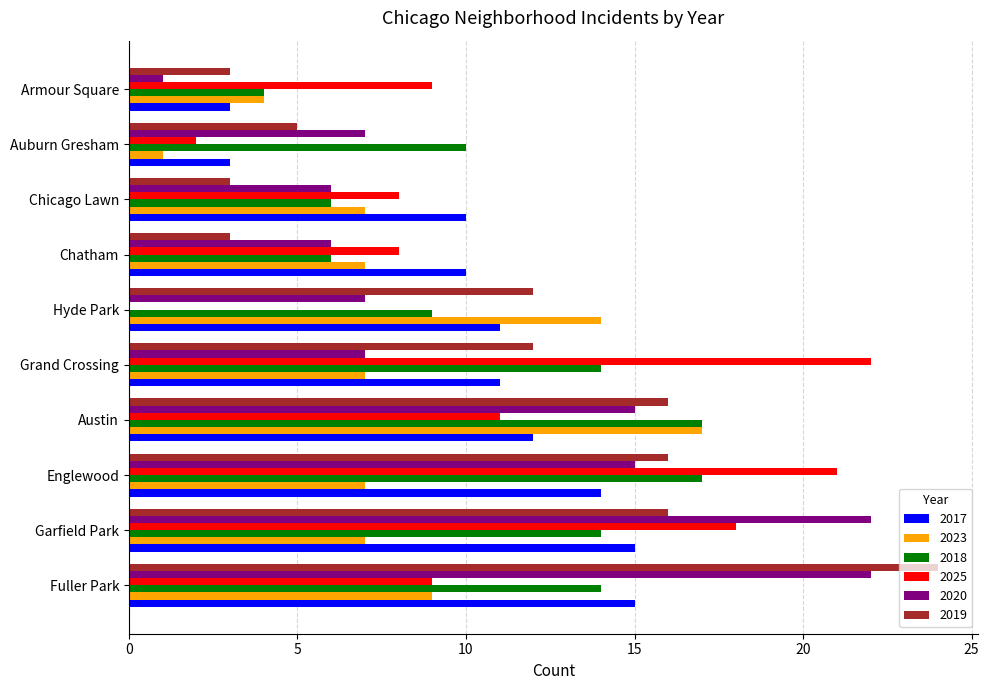

The 2020 series shows 11 at Grand Crossing. True or false?

False